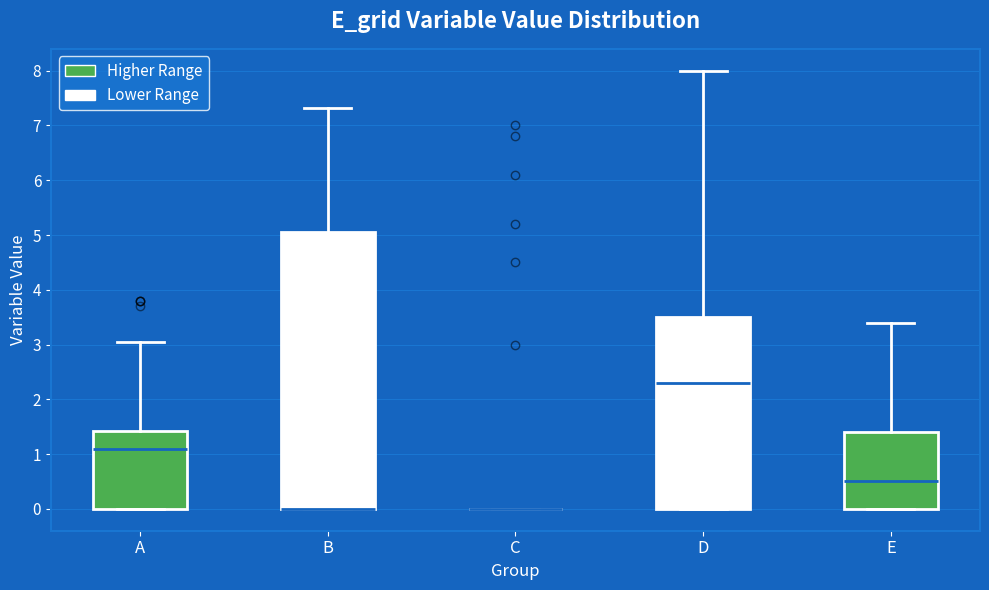

Reading left to right, transcribe this box plot: for each box, give where its median line is, the range the box spans, and where its two whiskers end, as read against the y-axis. The values are not printed on the chart, so give them approximately, as read against the axis.

A: median 1.1, box 0.0 to 1.4, whiskers 0.0 to 3.0
B: median 0.0 (drawn on the box's lower edge), box 0.0 to 5.1, whiskers 0.0 to 7.3
C: box collapsed to a line at 0.0, whiskers 0.0 to 0.0
D: median 2.3, box 0.0 to 3.5, whiskers 0.0 to 8.0
E: median 0.5, box 0.0 to 1.4, whiskers 0.0 to 3.4